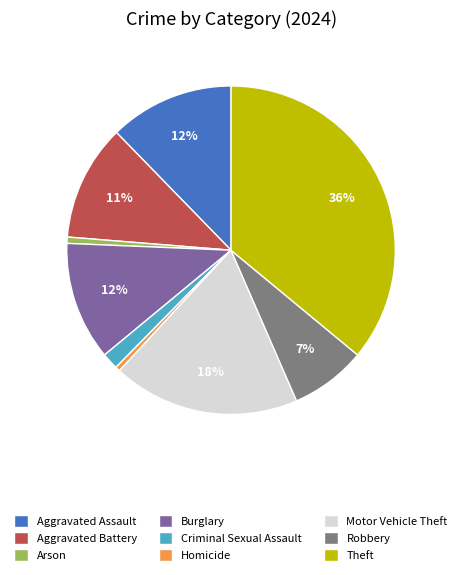

Approximately how many times larger is the value at Aggravated Assault compared to Theft?

0.3